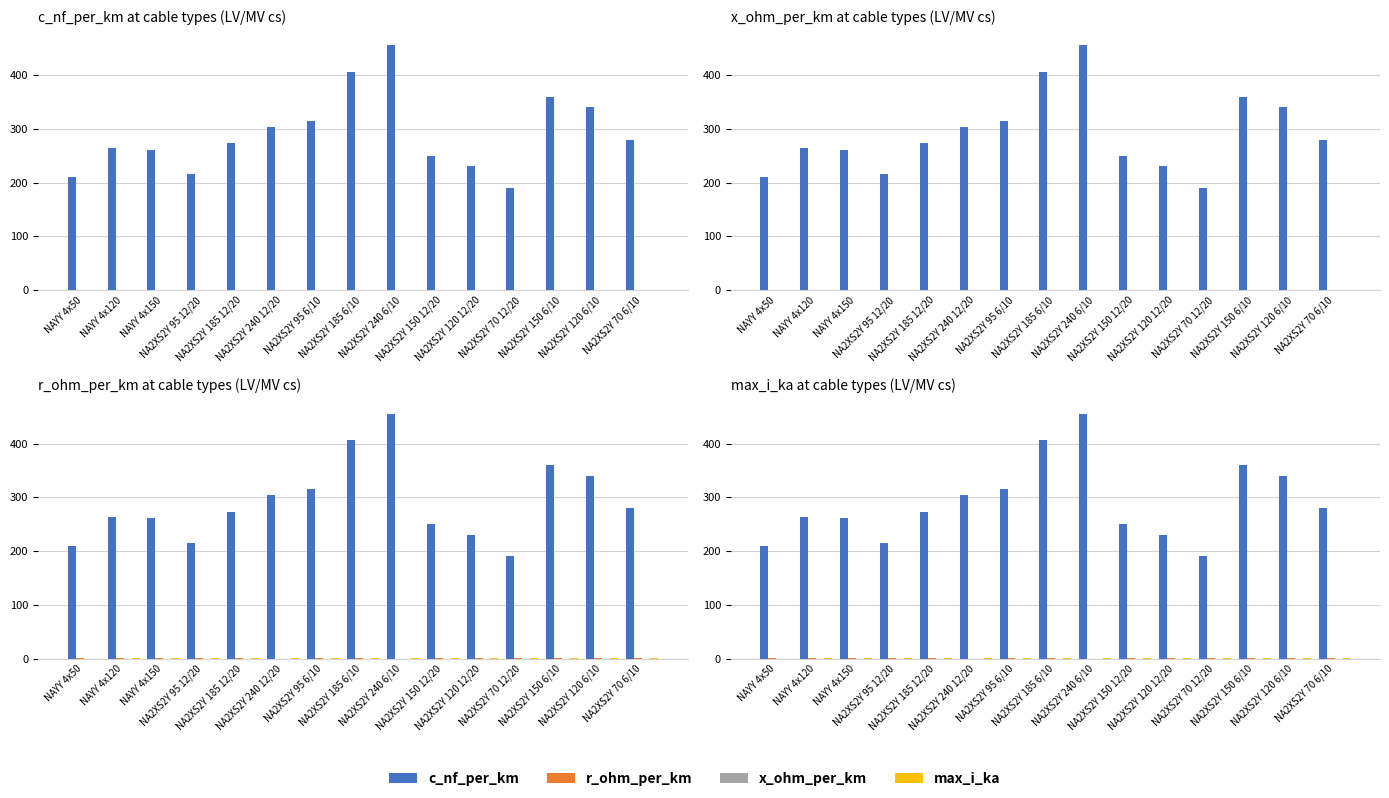

Count the r_ohm_per_km values in the range 0 to 1.

15